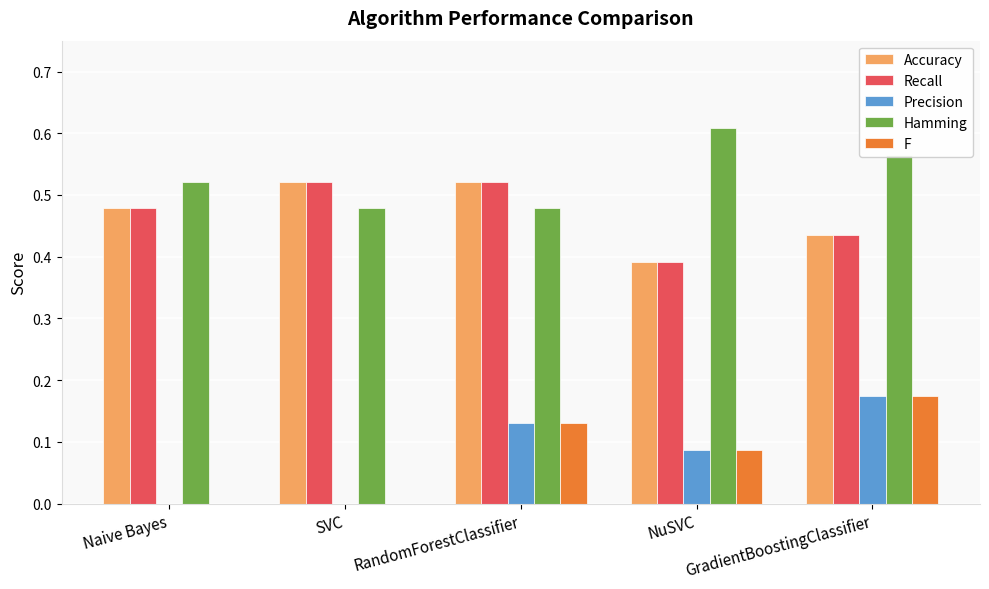

What is the sum of the Hamming values at RandomForestClassifier and GradientBoostingClassifier?

1.0